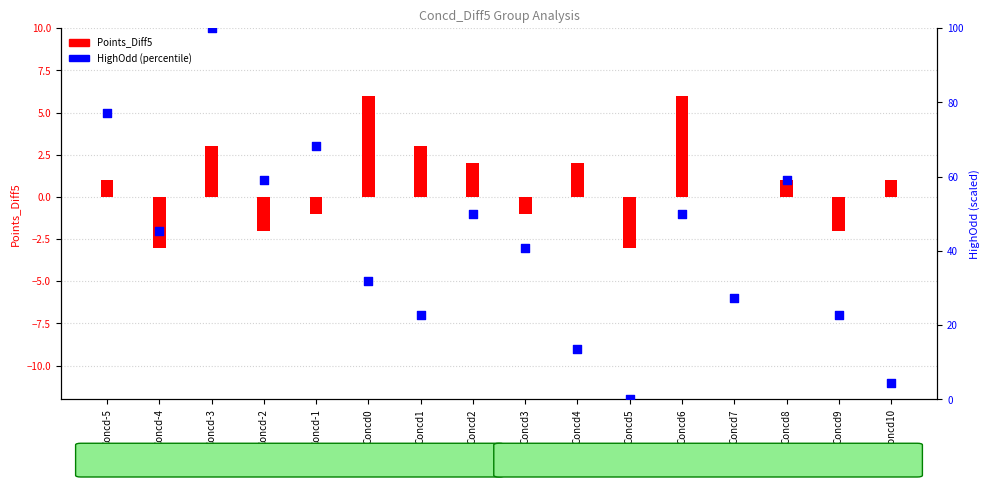

What is the total value across all series at Concd-4?

42.5